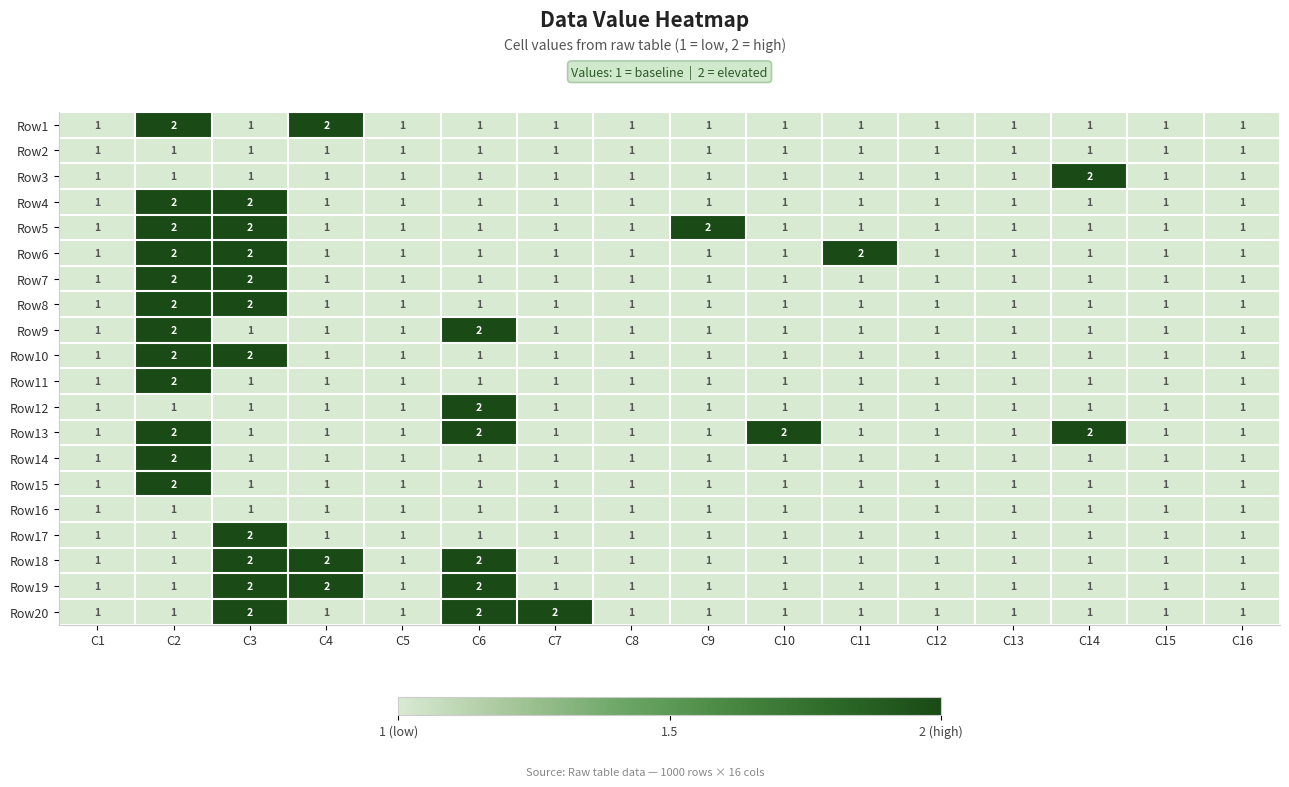

What is the sum of all Row11 values?

17